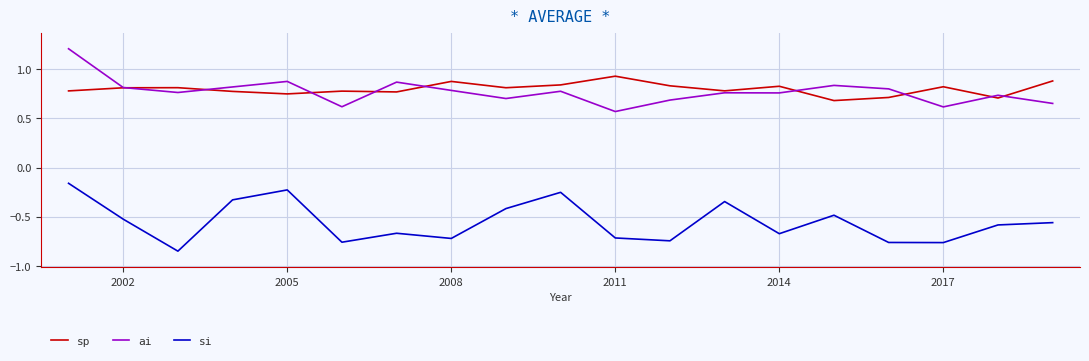

True or false: si and sp cross at least once.

False